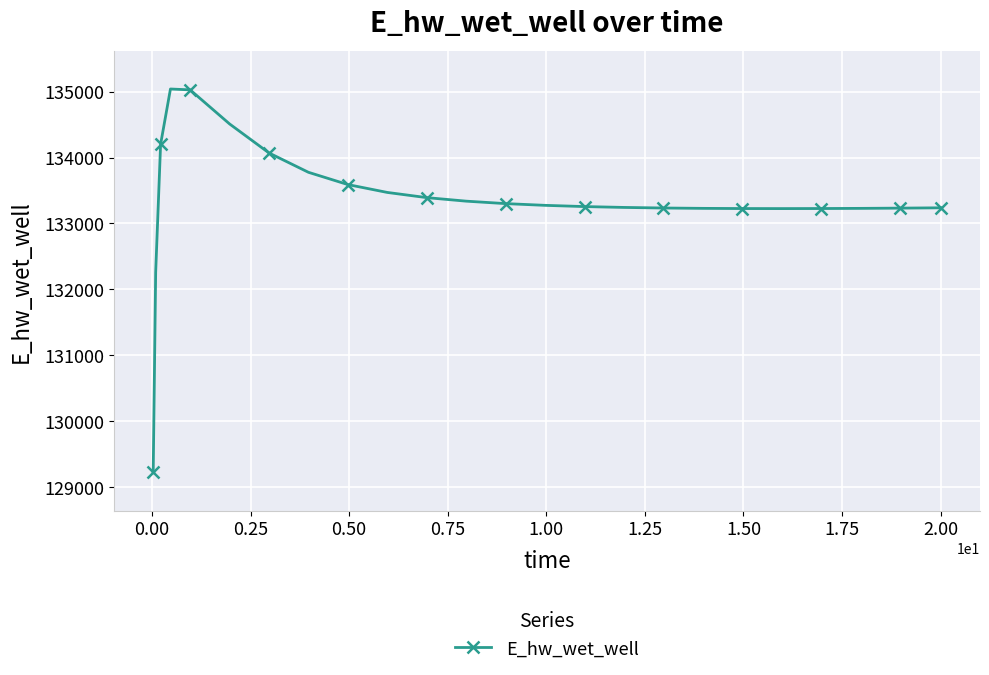

What is the value of the 9th point from the left?

133590.5